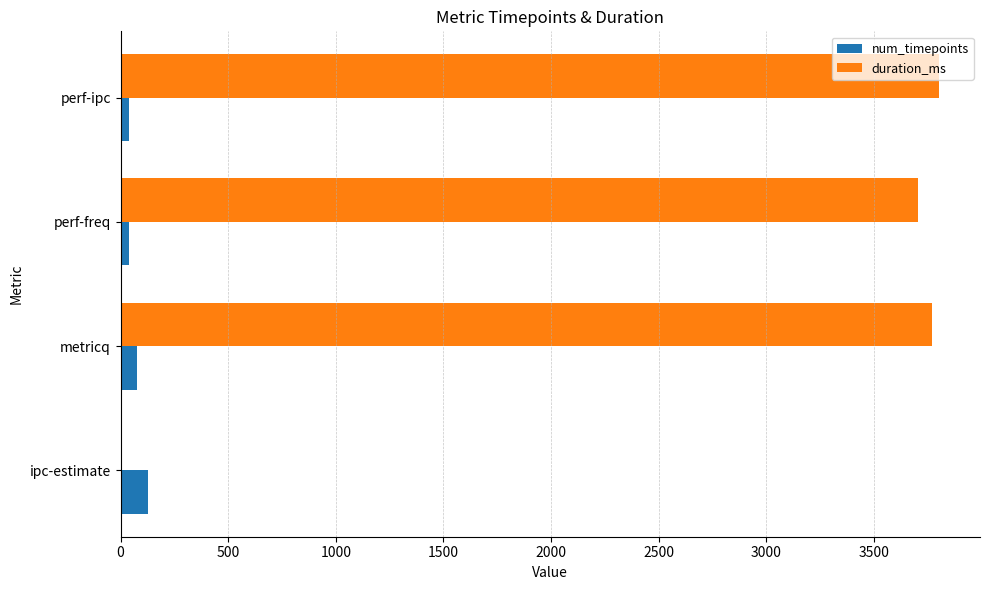

Which series changed the most between ipc-estimate and metricq?

duration_ms